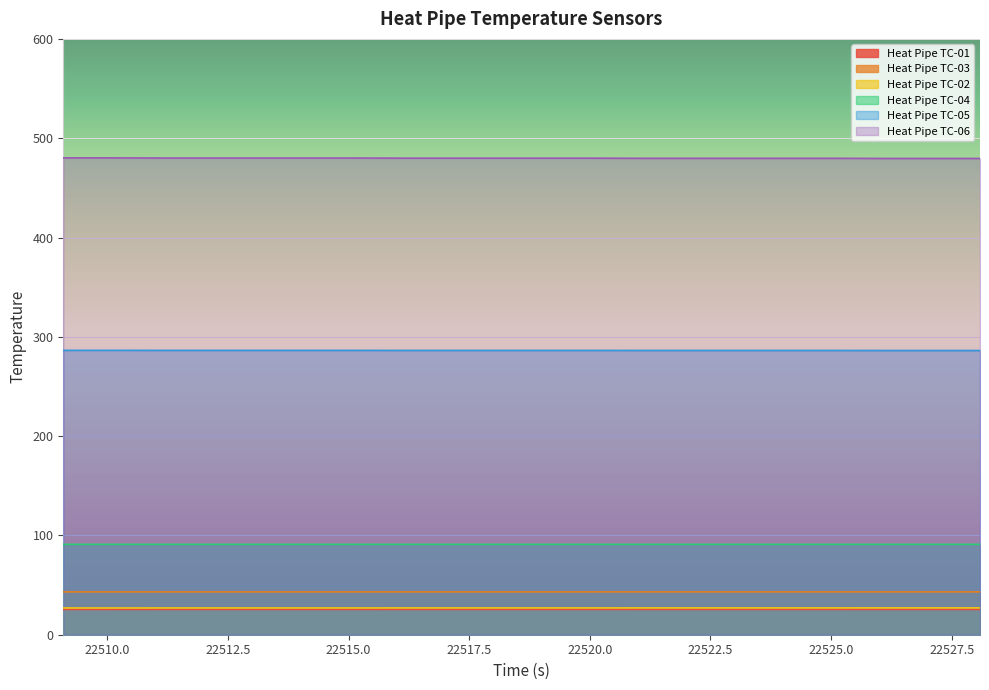

What are all the series names shown in the legend?

Heat Pipe TC-01, Heat Pipe TC-03, Heat Pipe TC-02, Heat Pipe TC-04, Heat Pipe TC-05, Heat Pipe TC-06